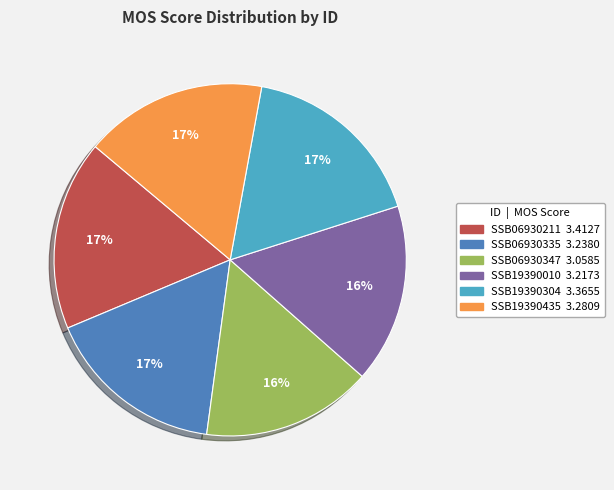

Do SSB06930335 and SSB19390304 together represent more than half of the pie?

No